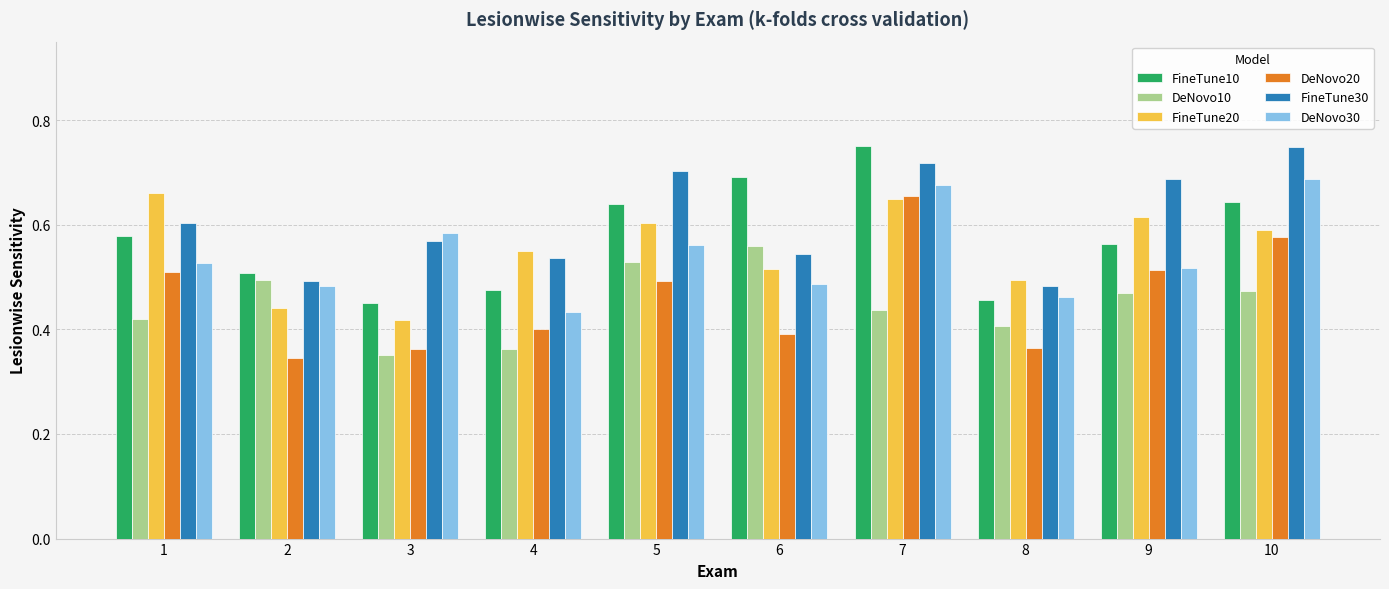

Between 1 and 4, which series saw the biggest shift?

FineTune20